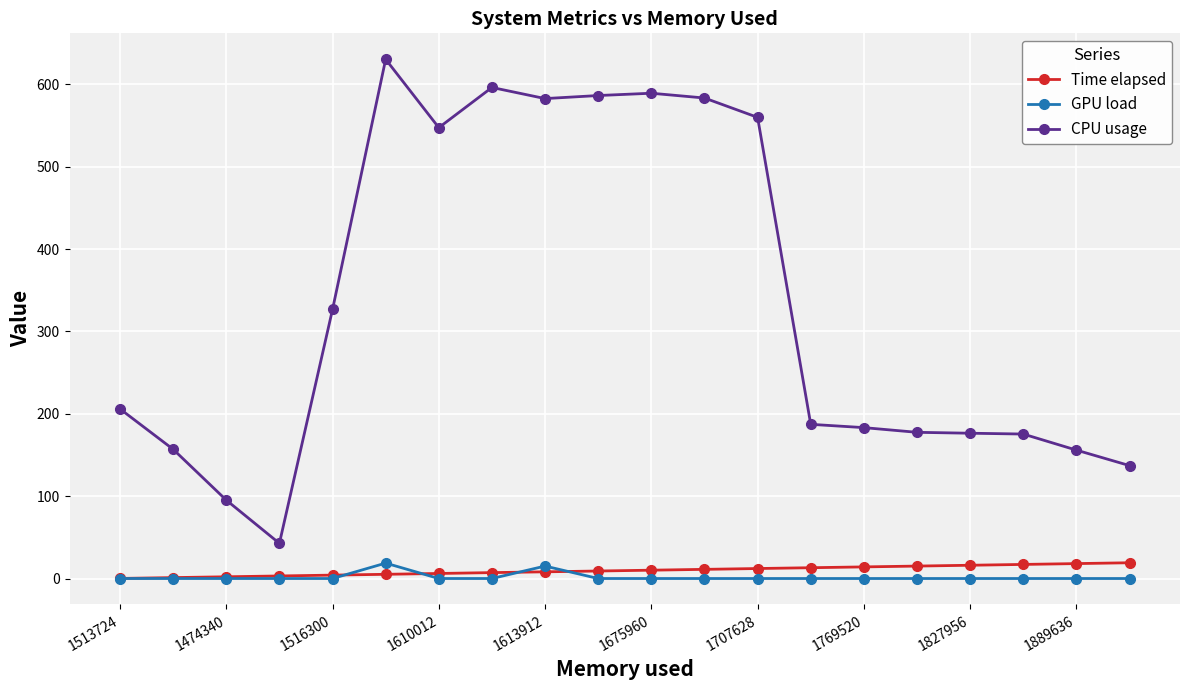

Which series has the largest total across all categories?

CPU usage